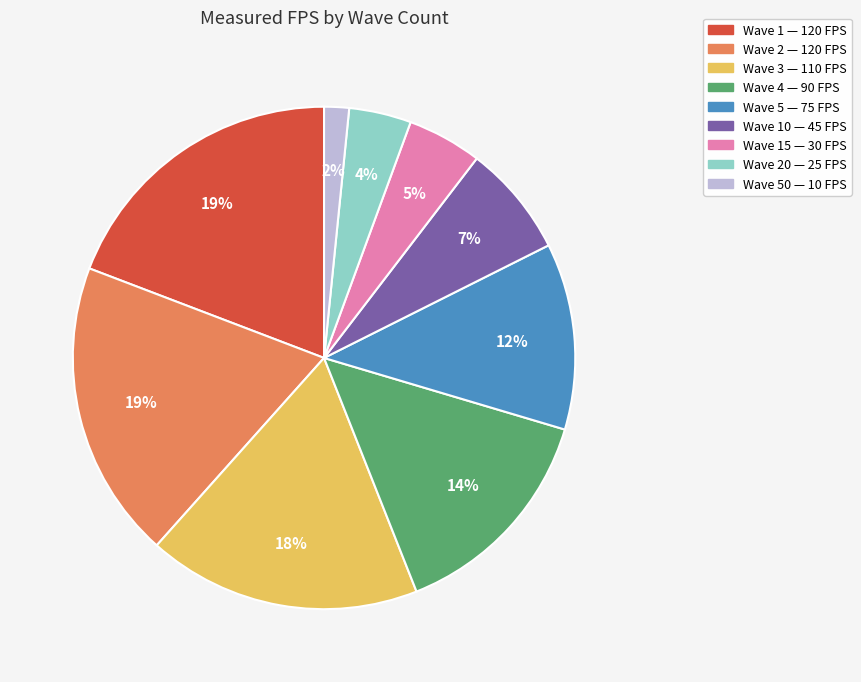

How many segments does this pie chart have?

9